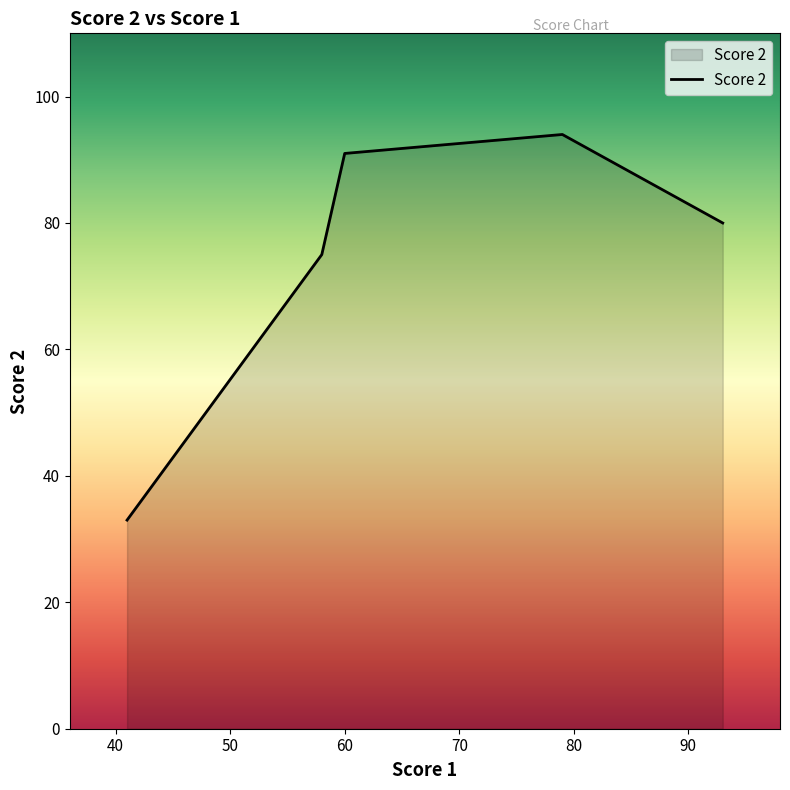

How many interior local peaks (higher than both neighbors) does the data have?

1